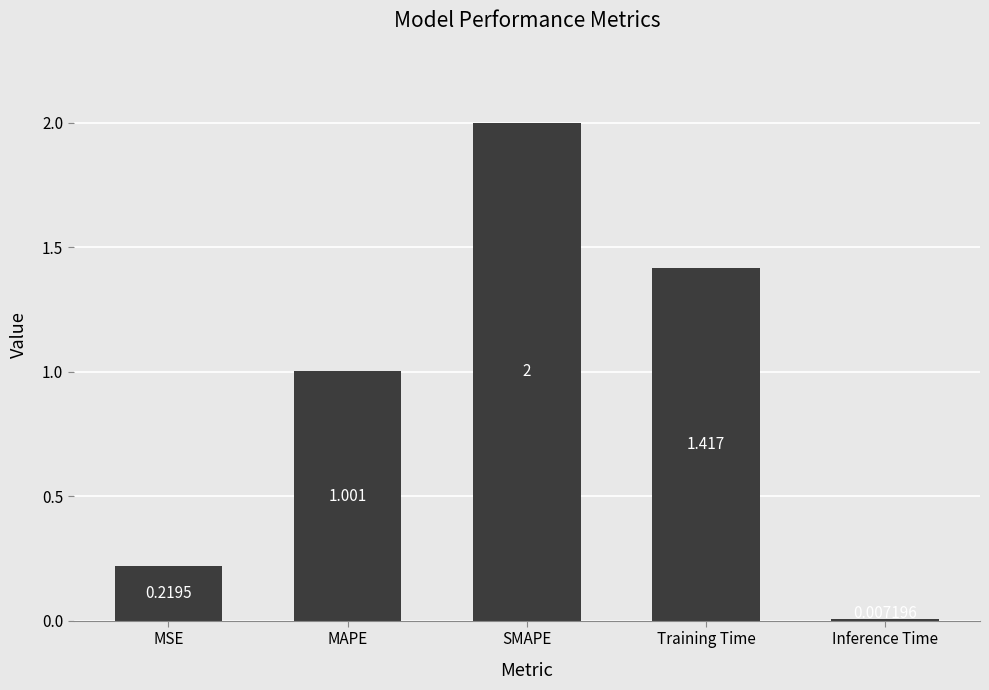

Rank the categories by value from highest to lowest.

SMAPE, Training Time, MAPE, MSE, Inference Time